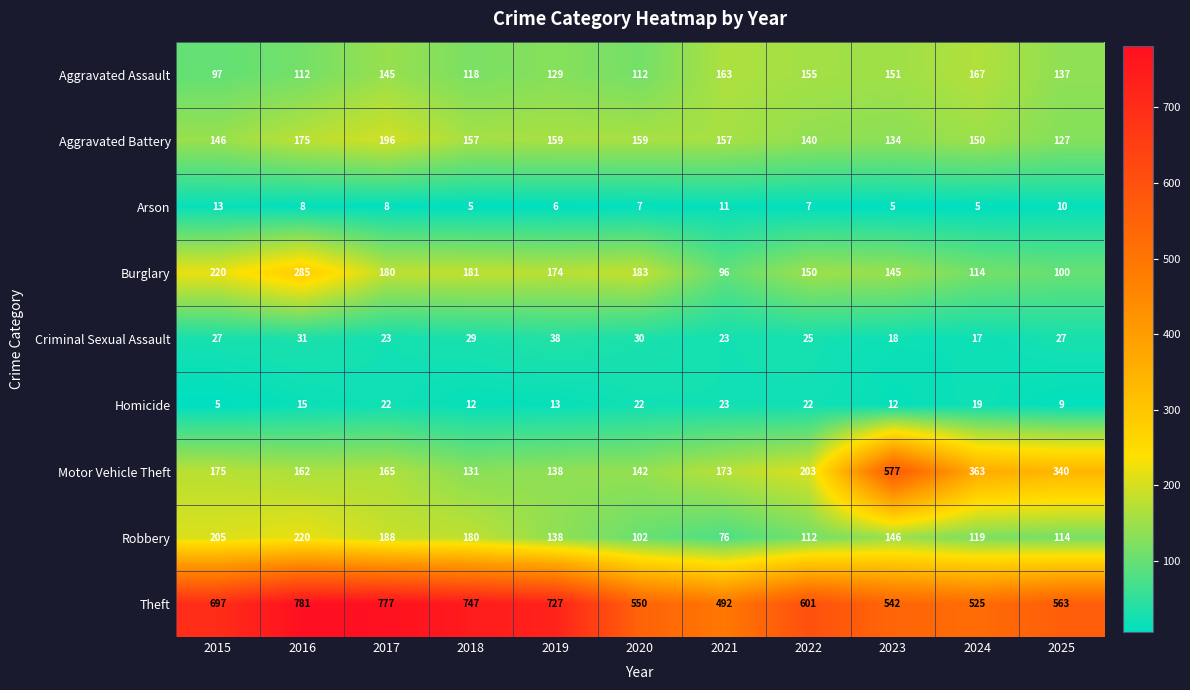

What is the spread (max minus min) of values at 2025?

554